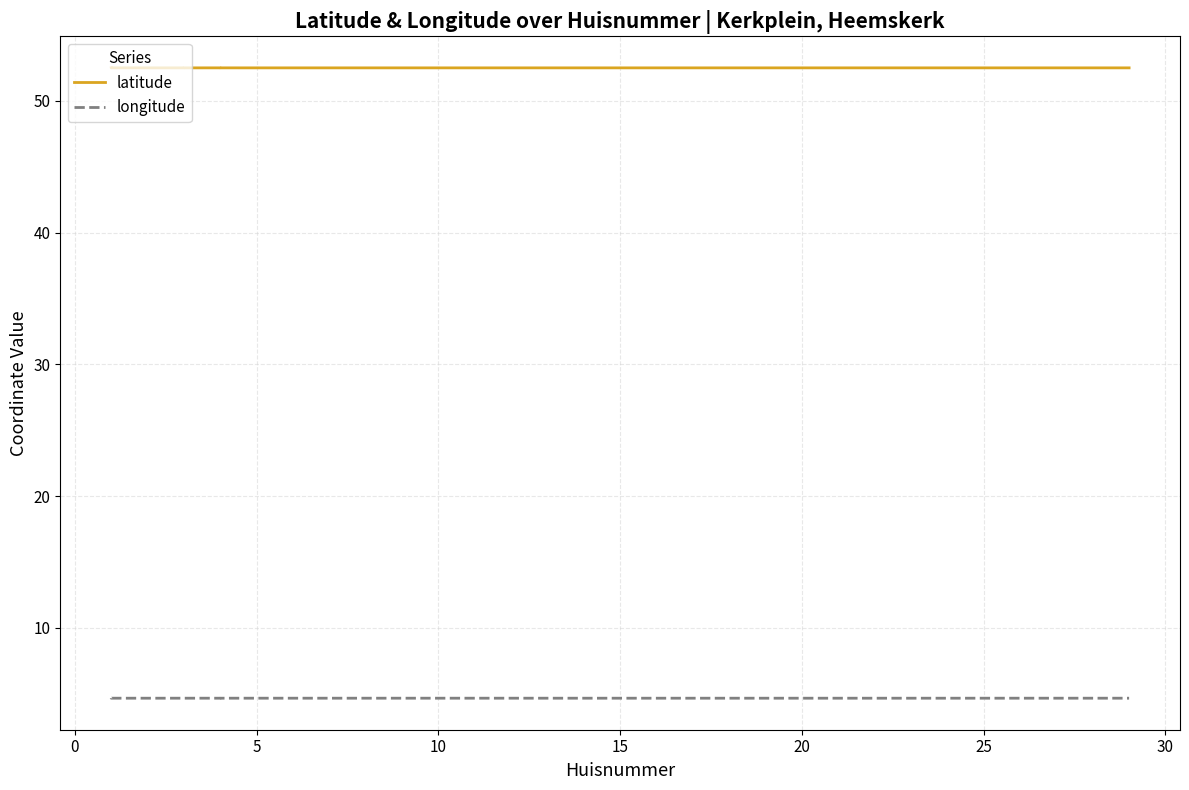

What is the average value of the latitude series?

52.5